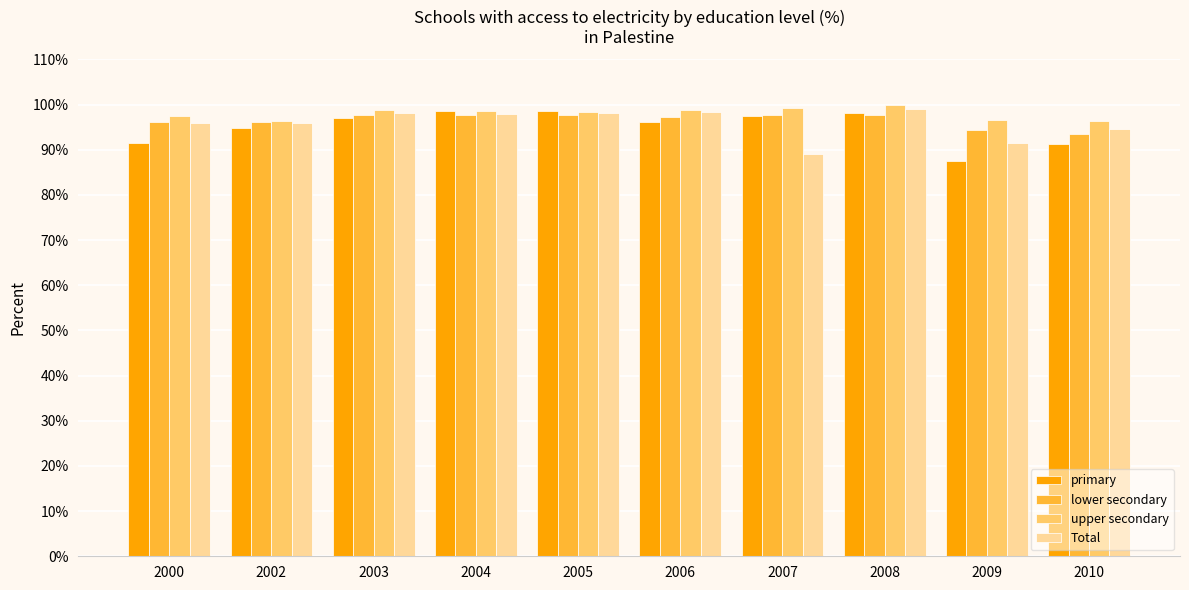

How many bars are there in each group?

4